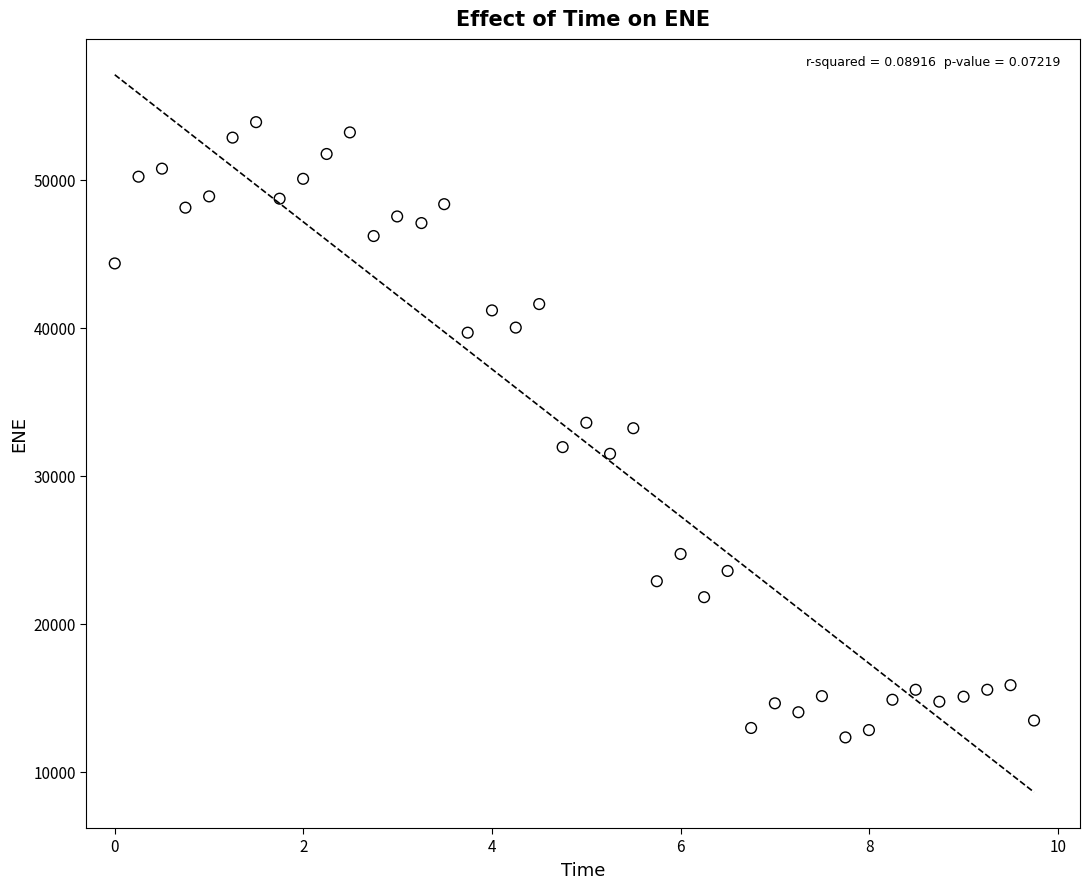

What is the range of Y values (max minus min)?

41576.8